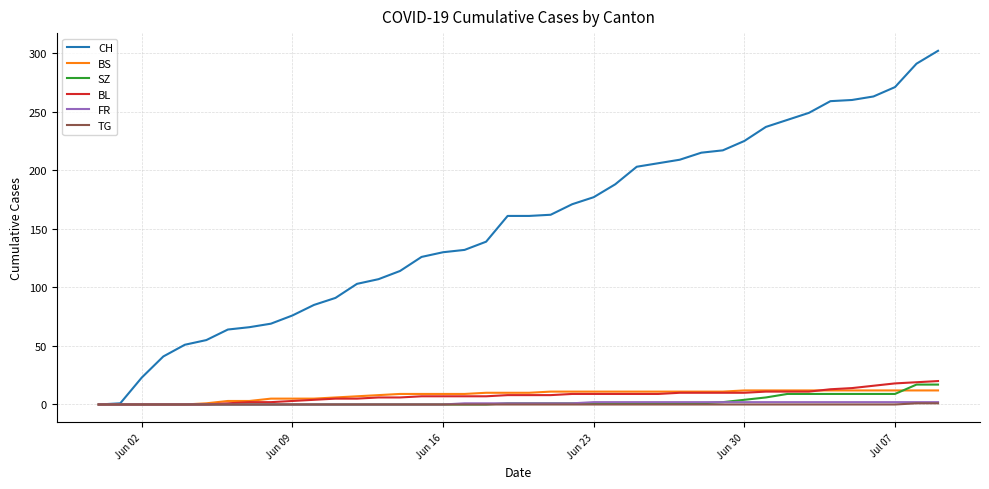

Which series has the largest range (max minus min)?

CH